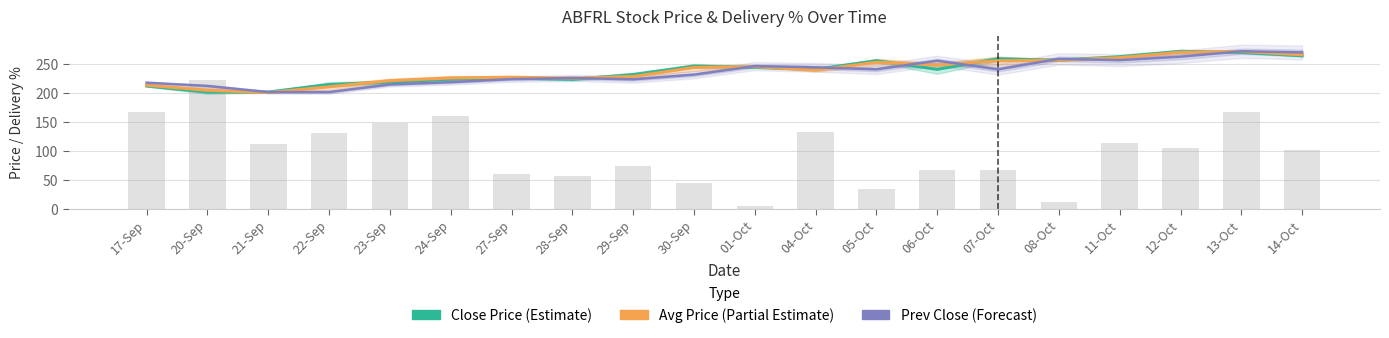

Rank the series by their maximum value, from lowest to highest.

Avg Price (Partial Estimate), Close Price (Estimate), Prev Close (Forecast)